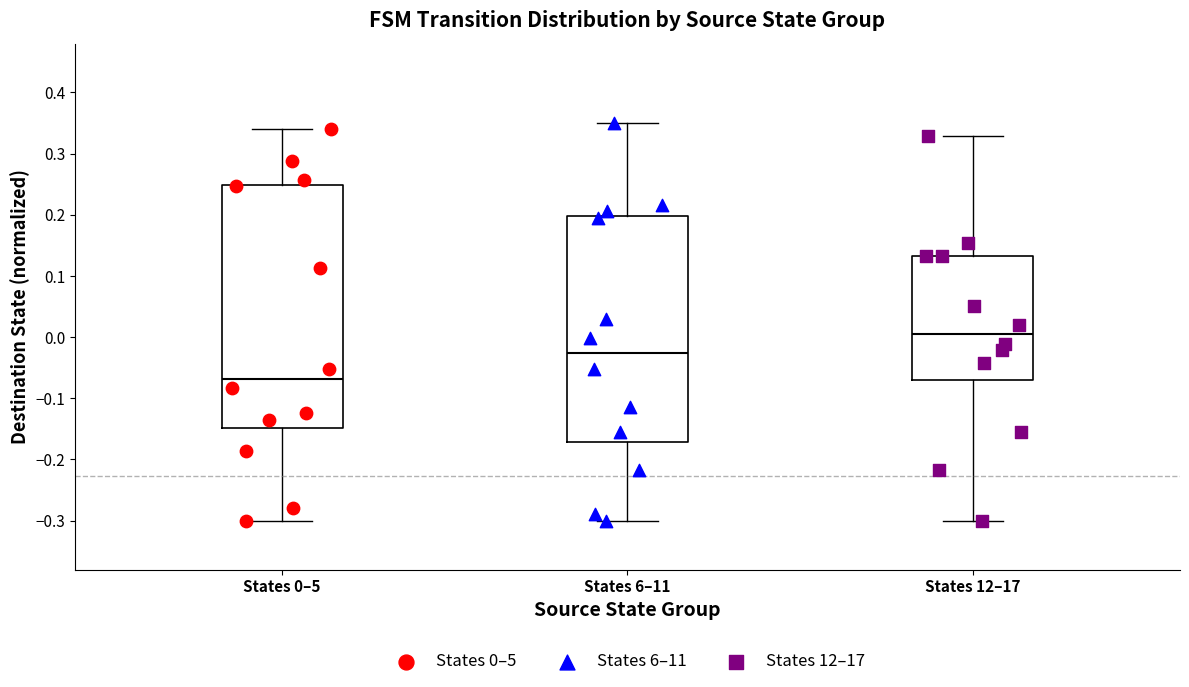

Where does the lower whisker of the box for States 6–11 end on the y-axis? The values are not printed on the chart, so give them approximately, as read against the axis.

-0.30